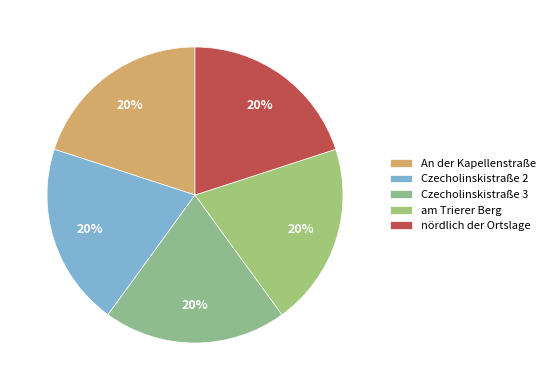

Rank the categories by value from lowest to highest.

am Trierer Berg, An der Kapellenstraße, nördlich der Ortslage, Czecholinskistraße 2, Czecholinskistraße 3